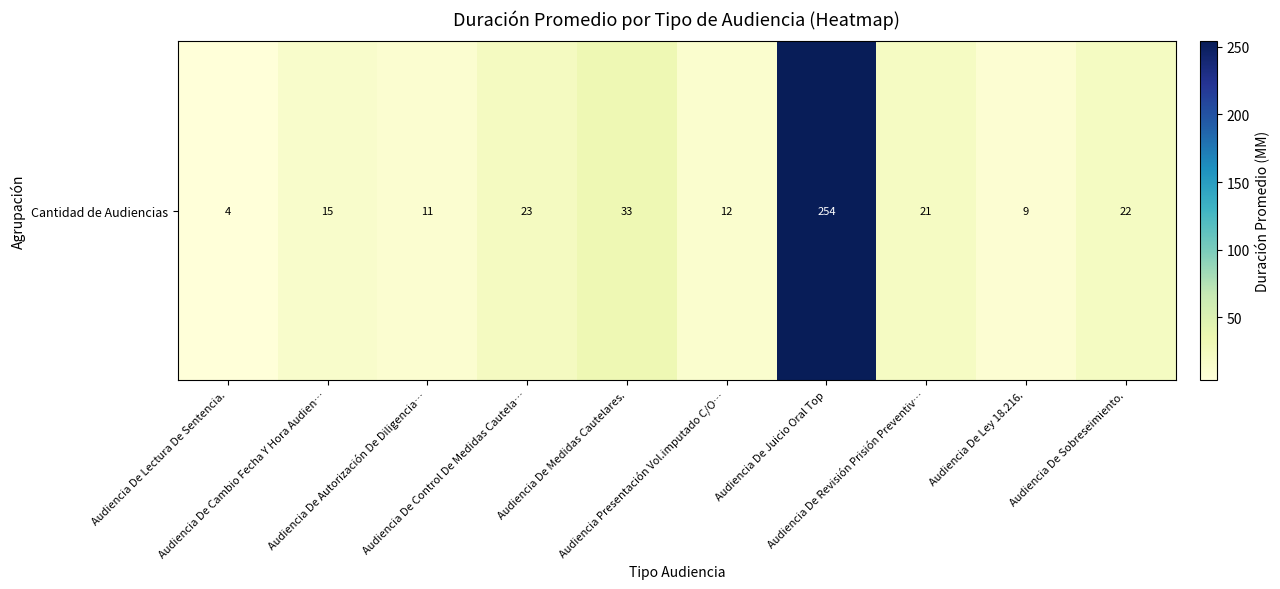

How many data points does each series have?

10